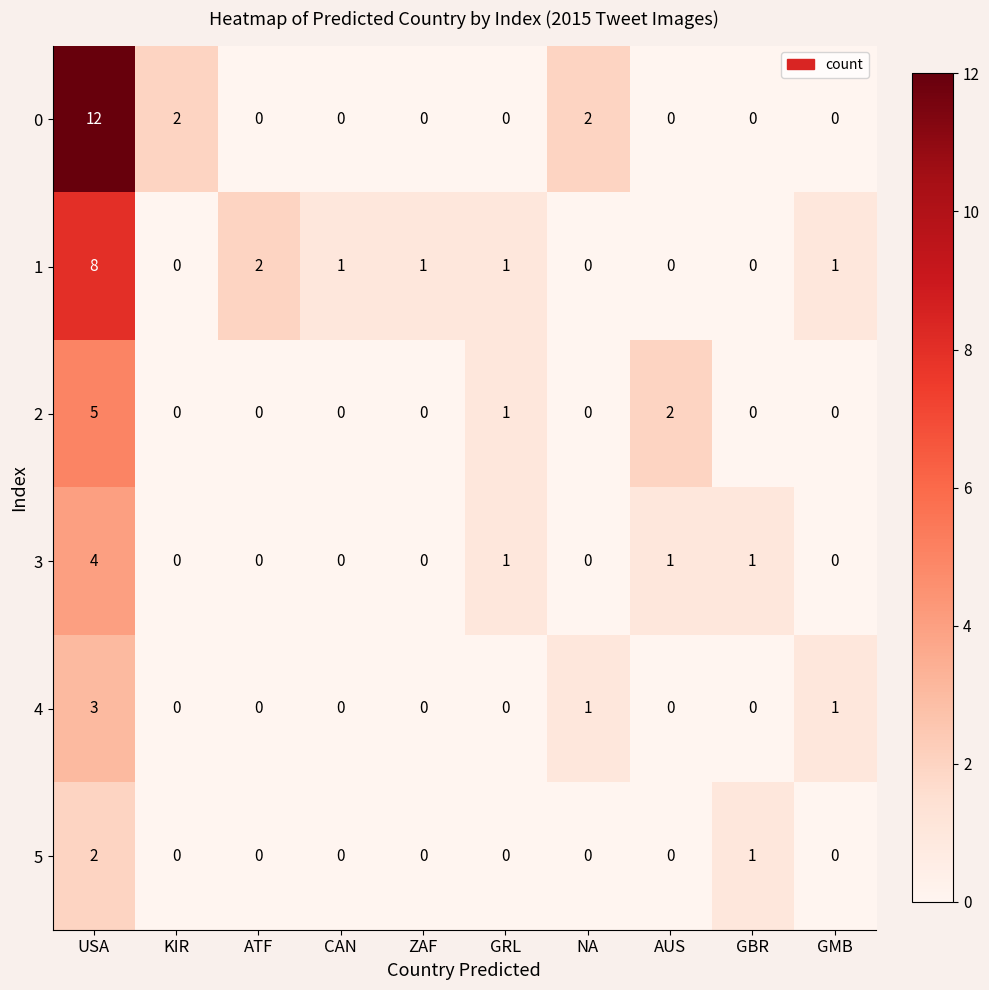

Which series changed the most between KIR and NA?

4